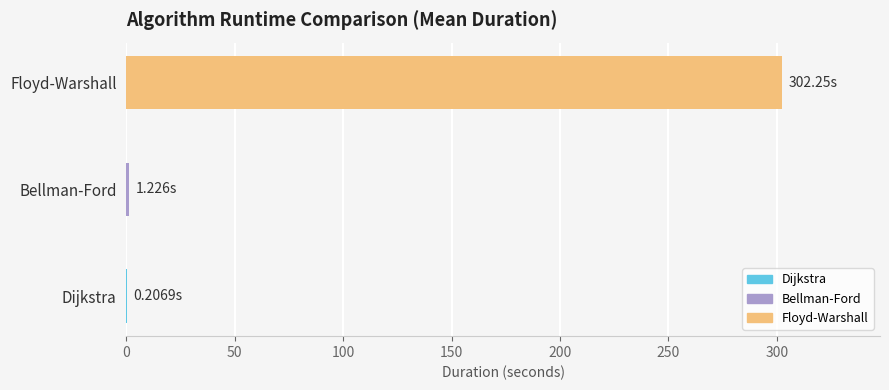

Between Bellman-Ford and Floyd-Warshall, which is larger?

Floyd-Warshall